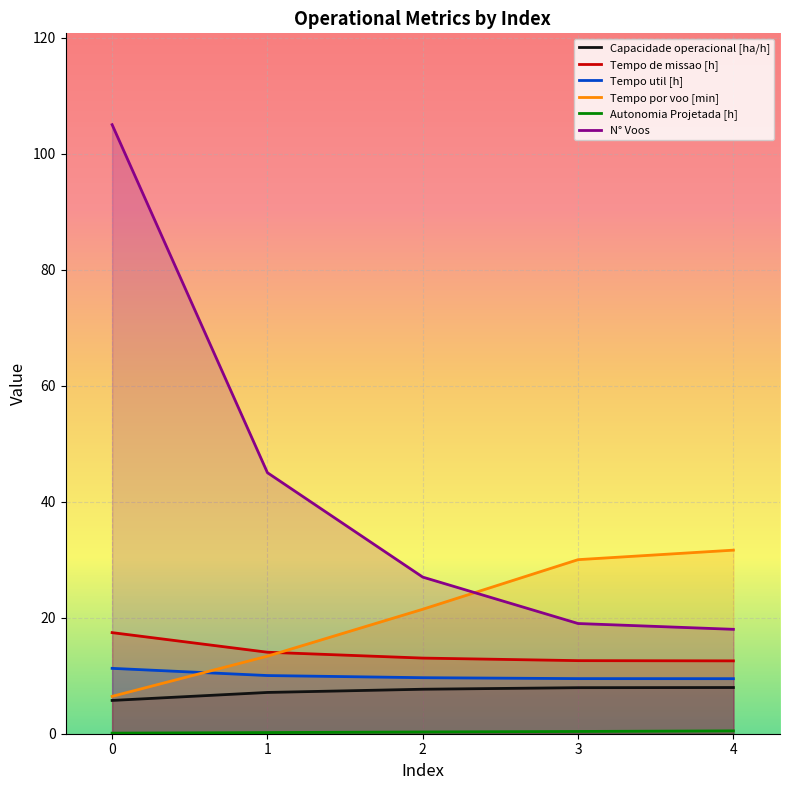

What is the sum of all Tempo por voo [min] values?

102.9